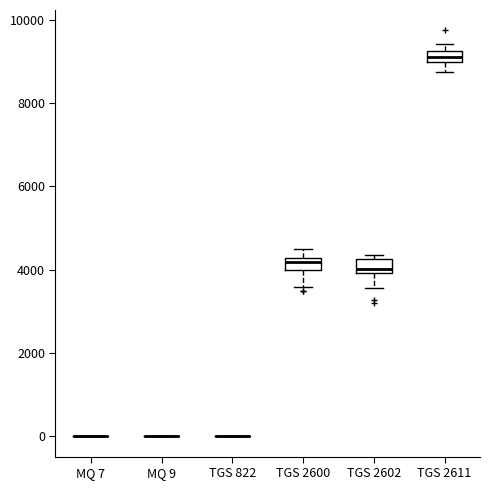

Where is the lower edge of the box for TGS 2611 on the y-axis? The values are not printed on the chart, so give them approximately, as read against the axis.

9000